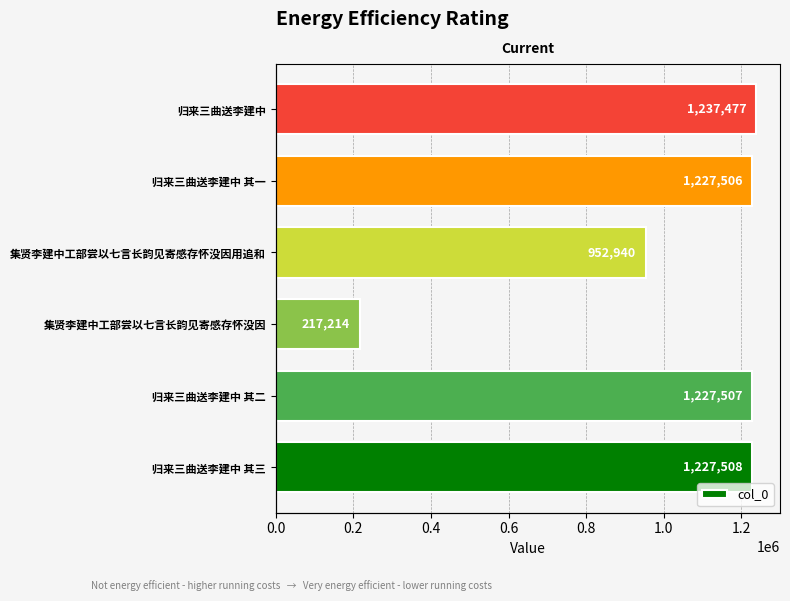

Are the bars grouped side by side (vs. stacked)?

No